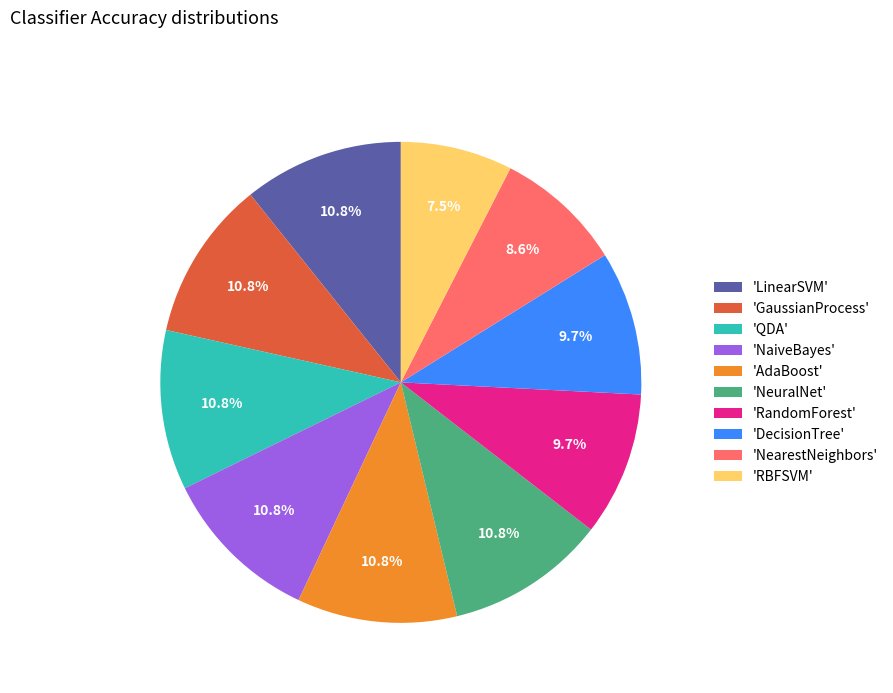

Do 'RBFSVM' and 'QDA' together represent more than half of the pie?

No